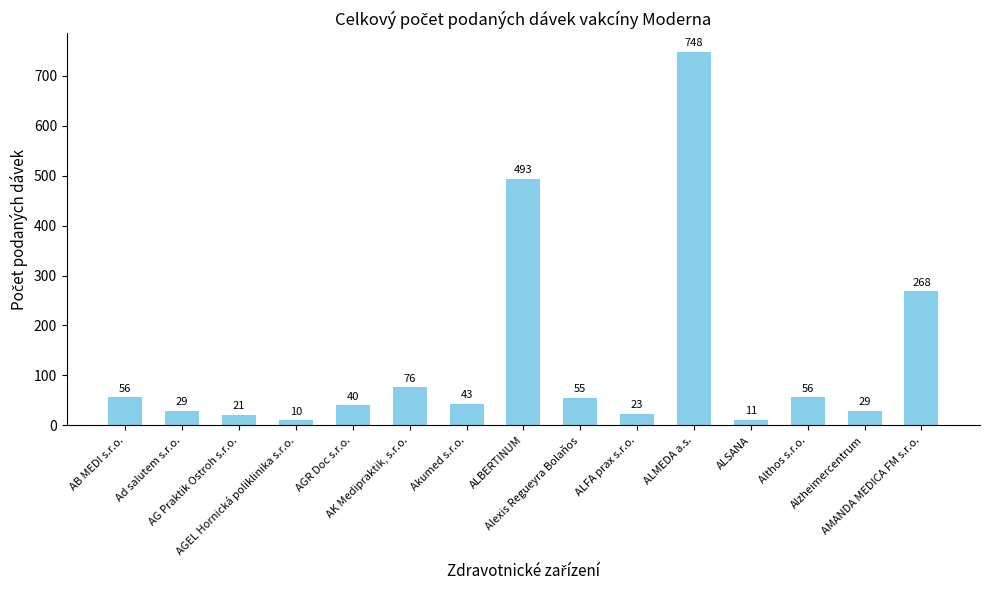

What is the sum of all values?

1958